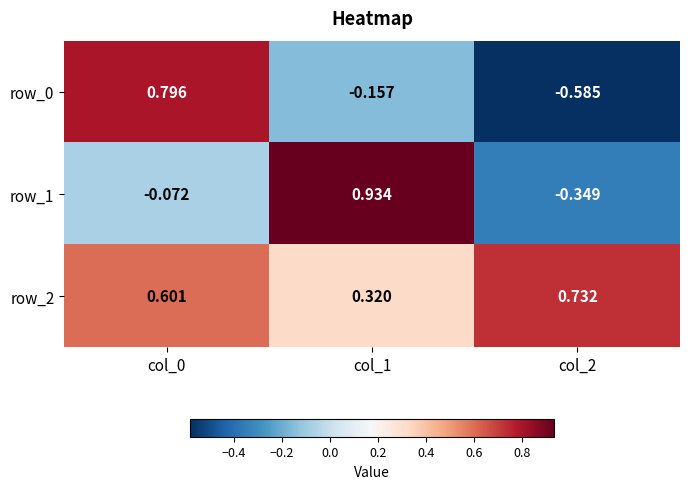

List the series in order of their overall mean, lowest first.

row_0, row_1, row_2